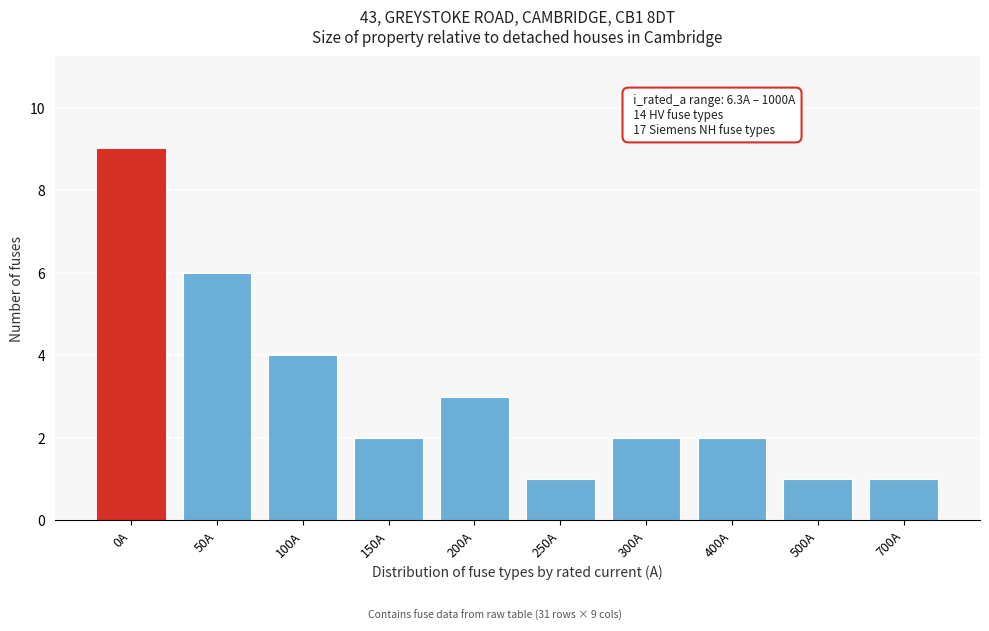

Reading right to left, what are all the values shown in this chart?

700A=1	500A=1	400A=2	300A=2	250A=1	200A=3	150A=2	100A=4	50A=6	0A=9